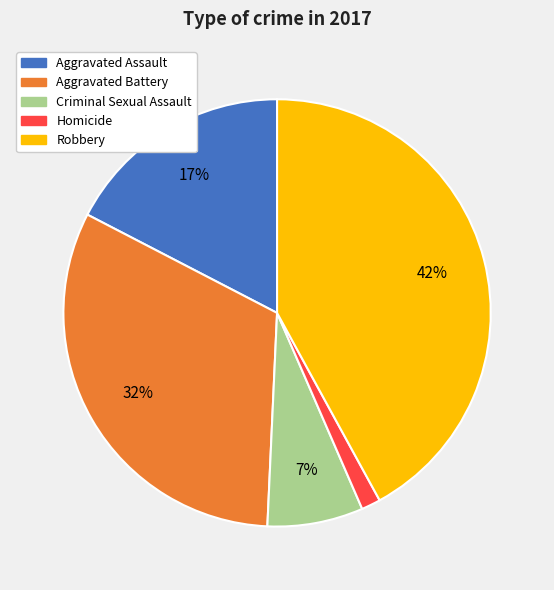

How many segments does this pie chart have?

5